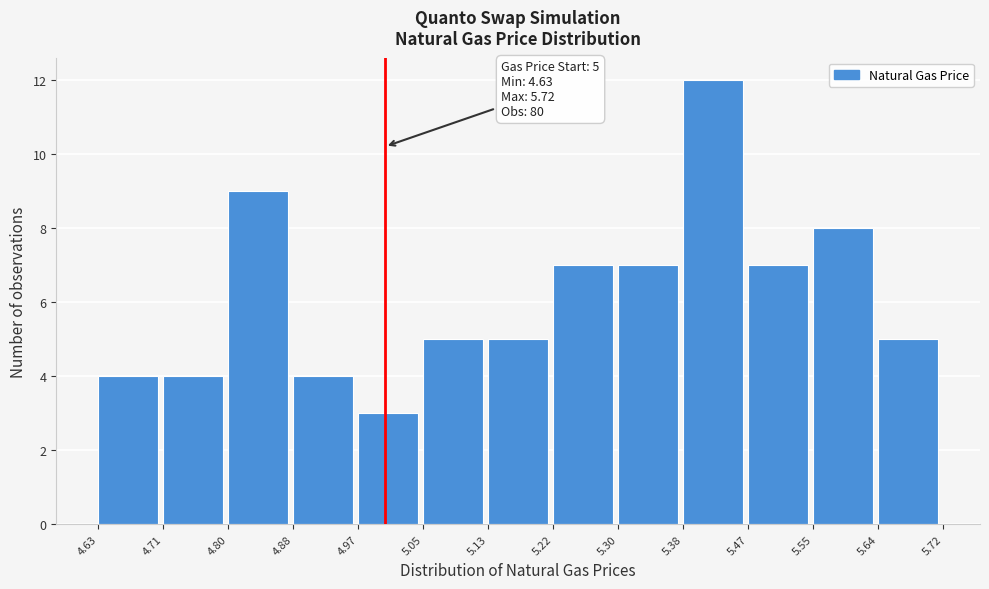

Which range on the x-axis has the tallest bar?

5.38 to 5.47